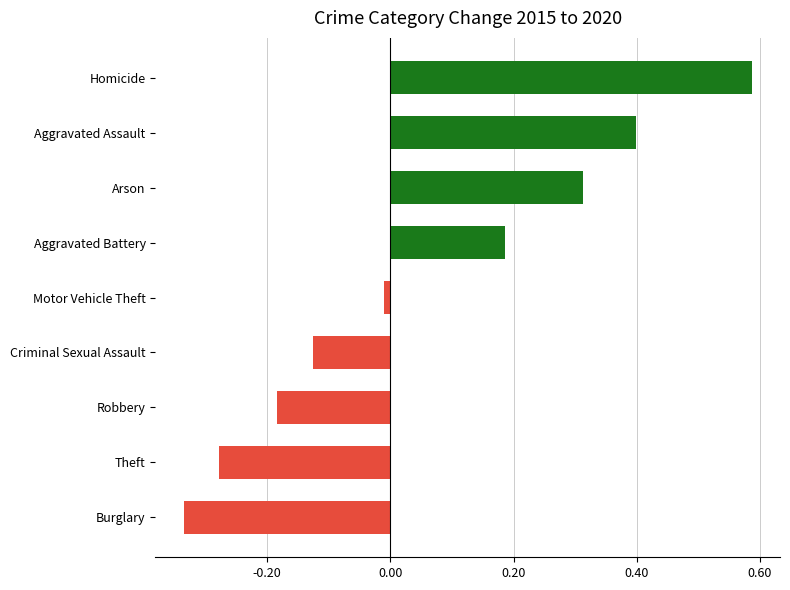

What is the change in value from Robbery to Criminal Sexual Assault?

+0.1